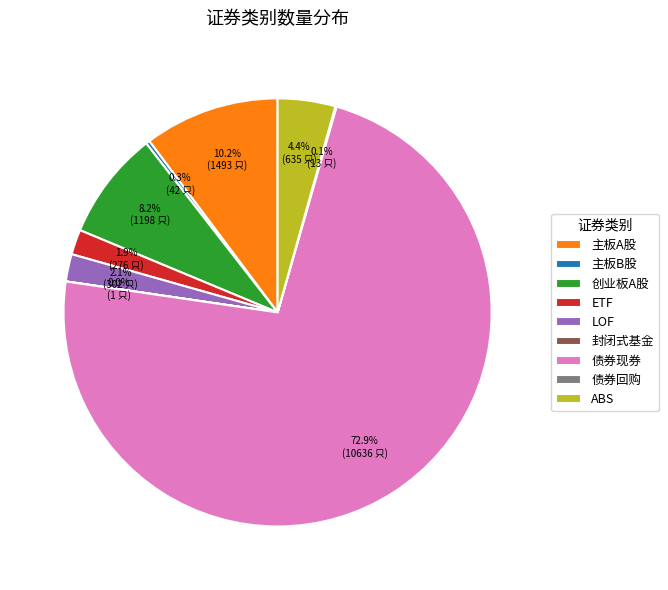

Which category has the biggest portion of the pie?

债券现券